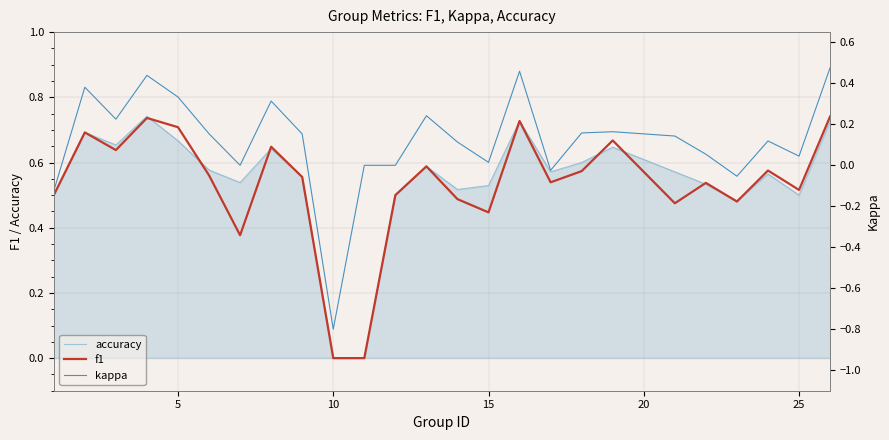

True or false: accuracy and f1 cross at least once.

True